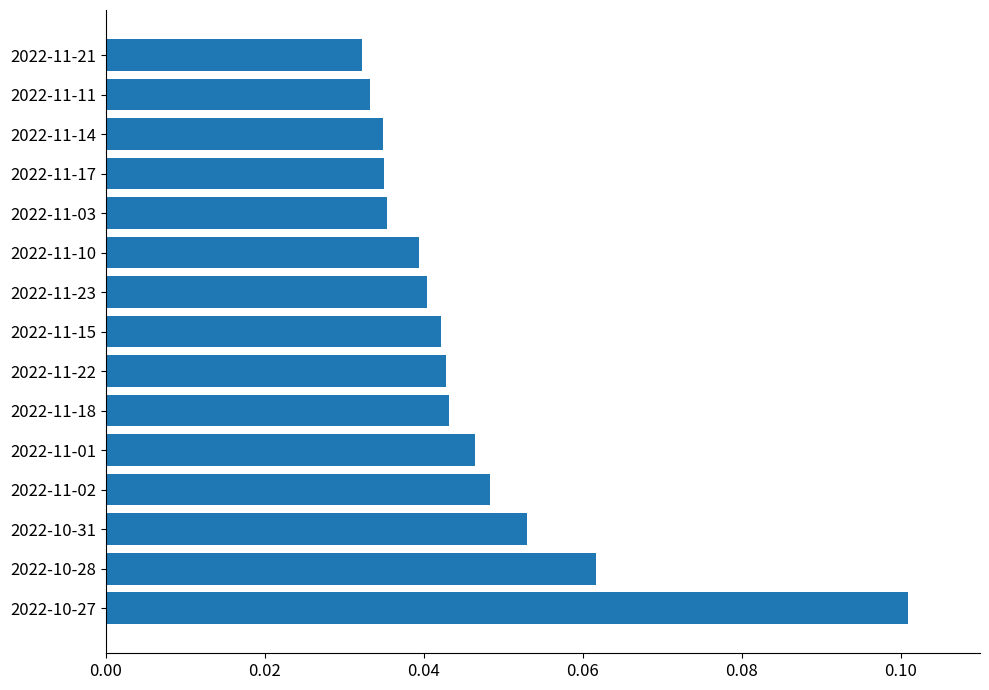

What is the sum of all values?

0.7